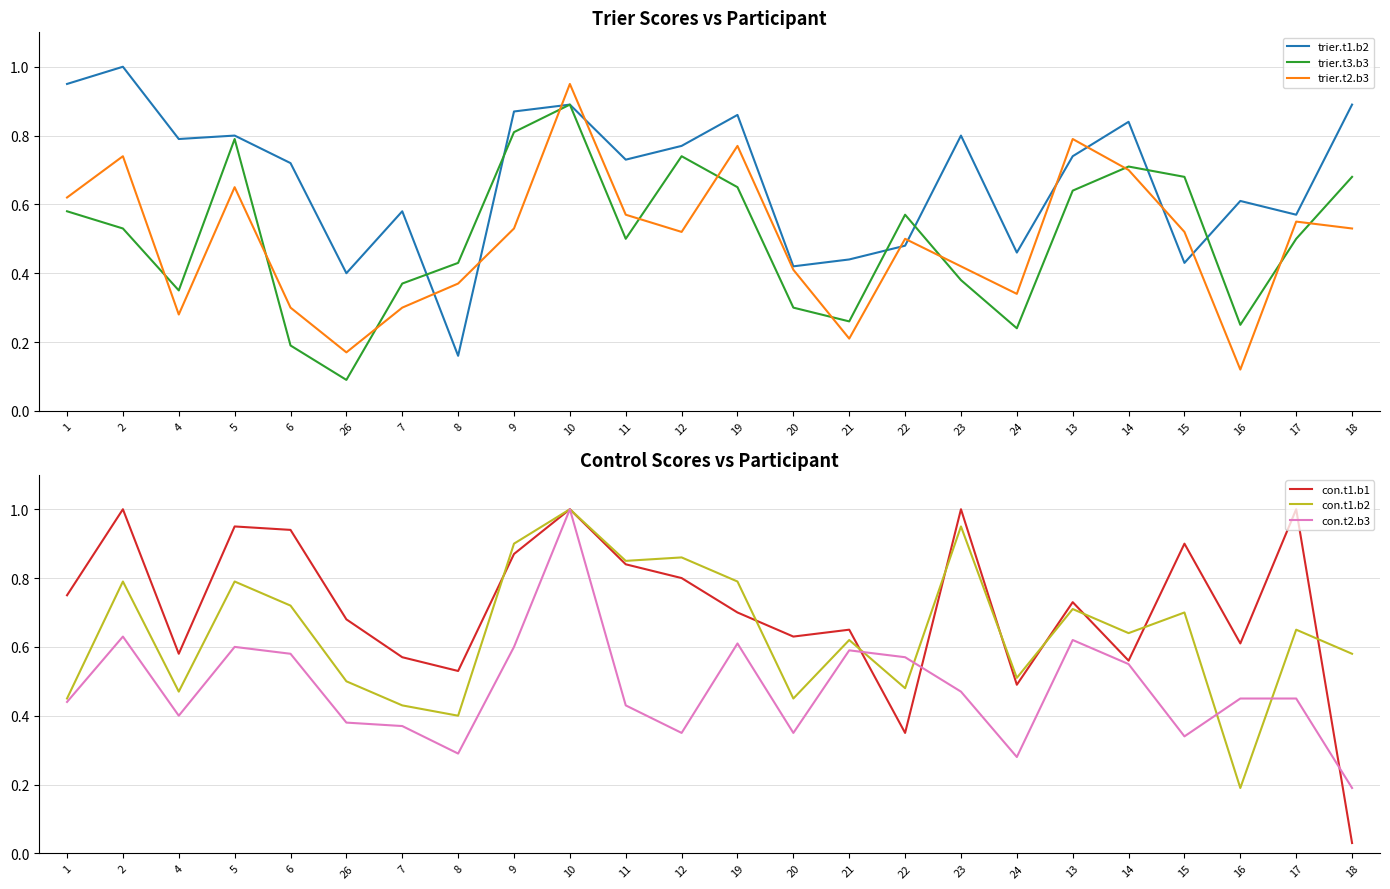

What position from the left is 12?

12